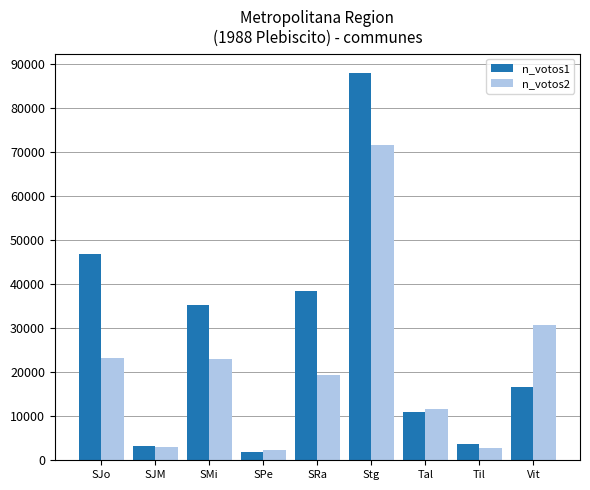

At which category is the sum across all series the highest?

Stg